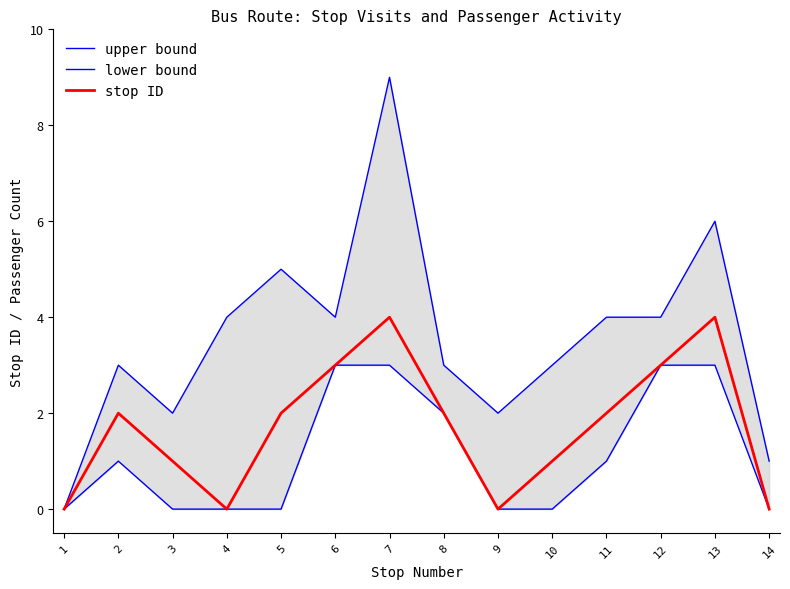

Reading right to left, what are all the values shown in this chart?

upper bound: 1	6	4	4	3	2	3	9	4	5	4	2	3	0
lower bound: 0	3	3	1	0	0	2	3	3	0	0	0	1	0
stop ID: 0	4	3	2	1	0	2	4	3	2	0	1	2	0